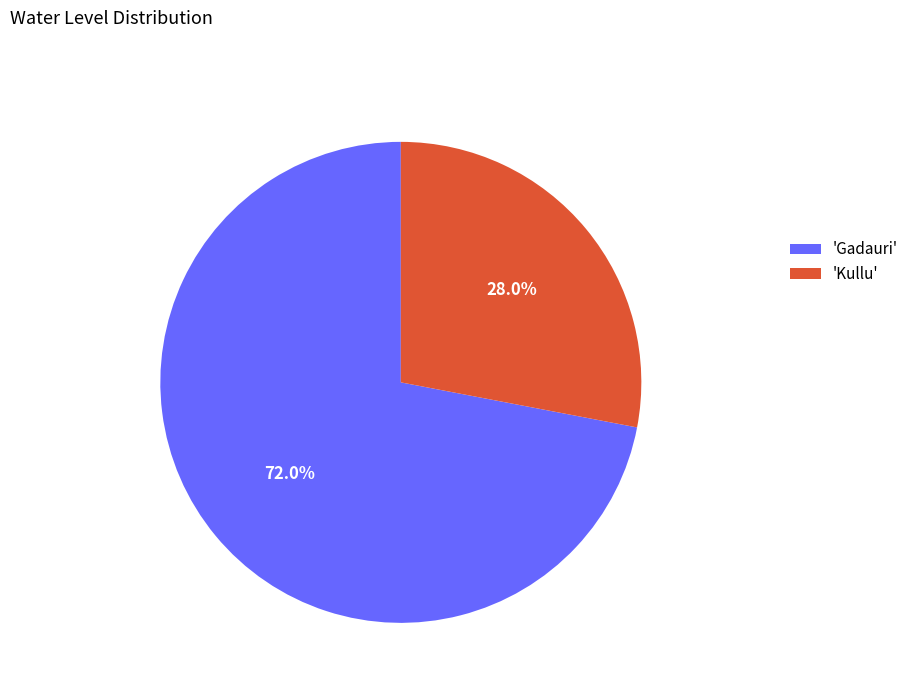

Rank the categories by value from lowest to highest.

'Kullu', 'Gadauri'